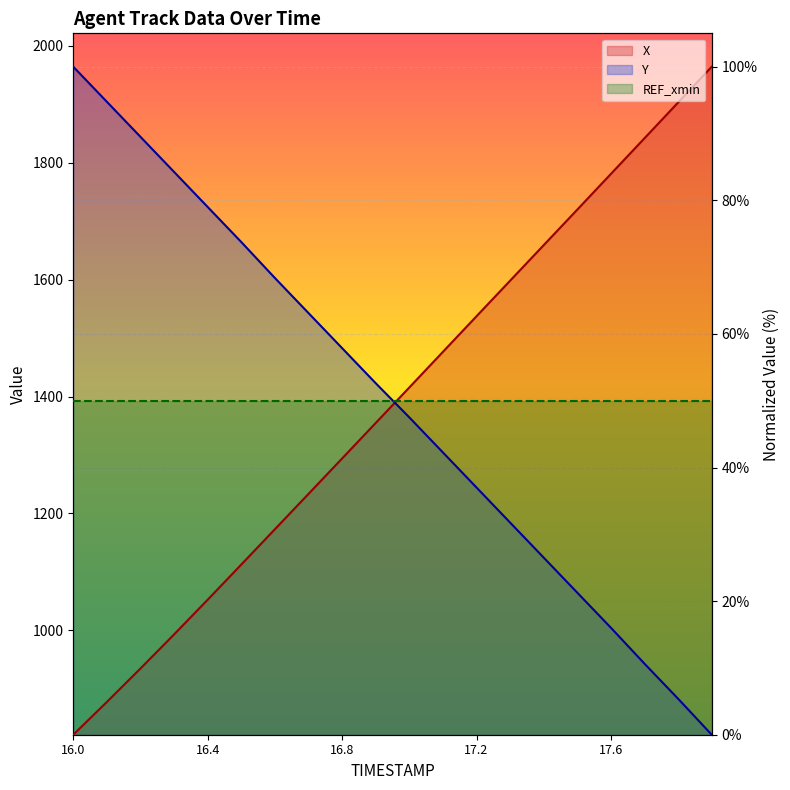

Between 16.1 and 16.9, which series saw the biggest shift?

Y